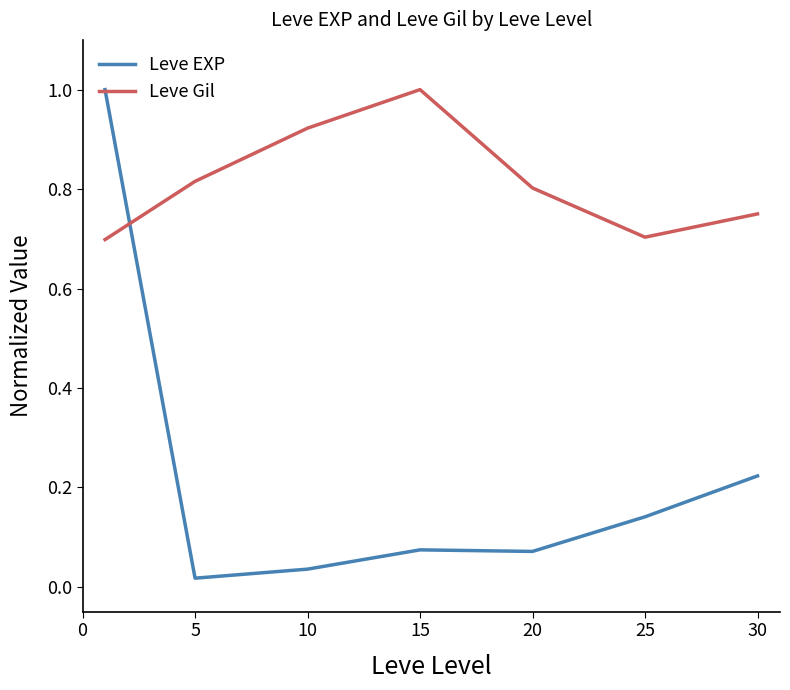

True or false: Leve Gil and Leve EXP intersect in this chart.

True